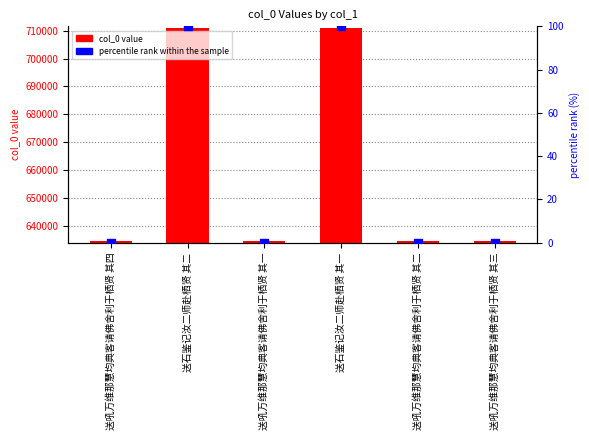

Is the value of col_0 at 送石鉴记汝二师赴栖贤 其一 greater than the value of percentile rank within the sample at 送石鉴记汝二师赴栖贤 其一?

Yes